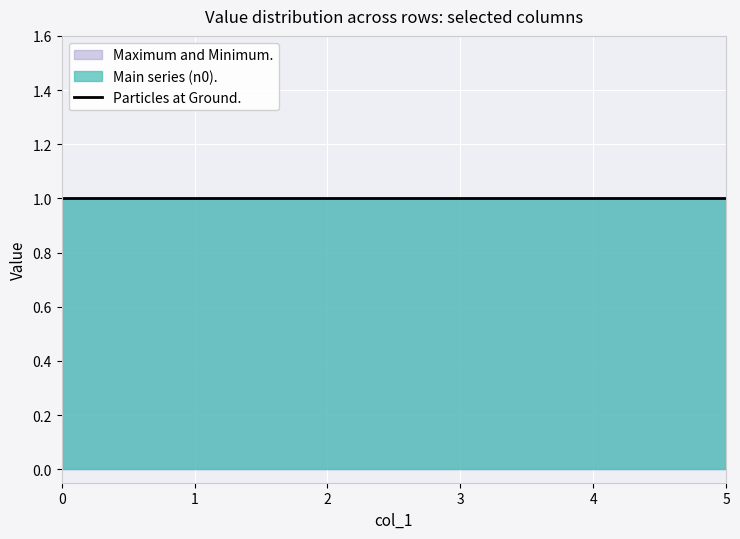

What is the maximum value shown in the chart?

1